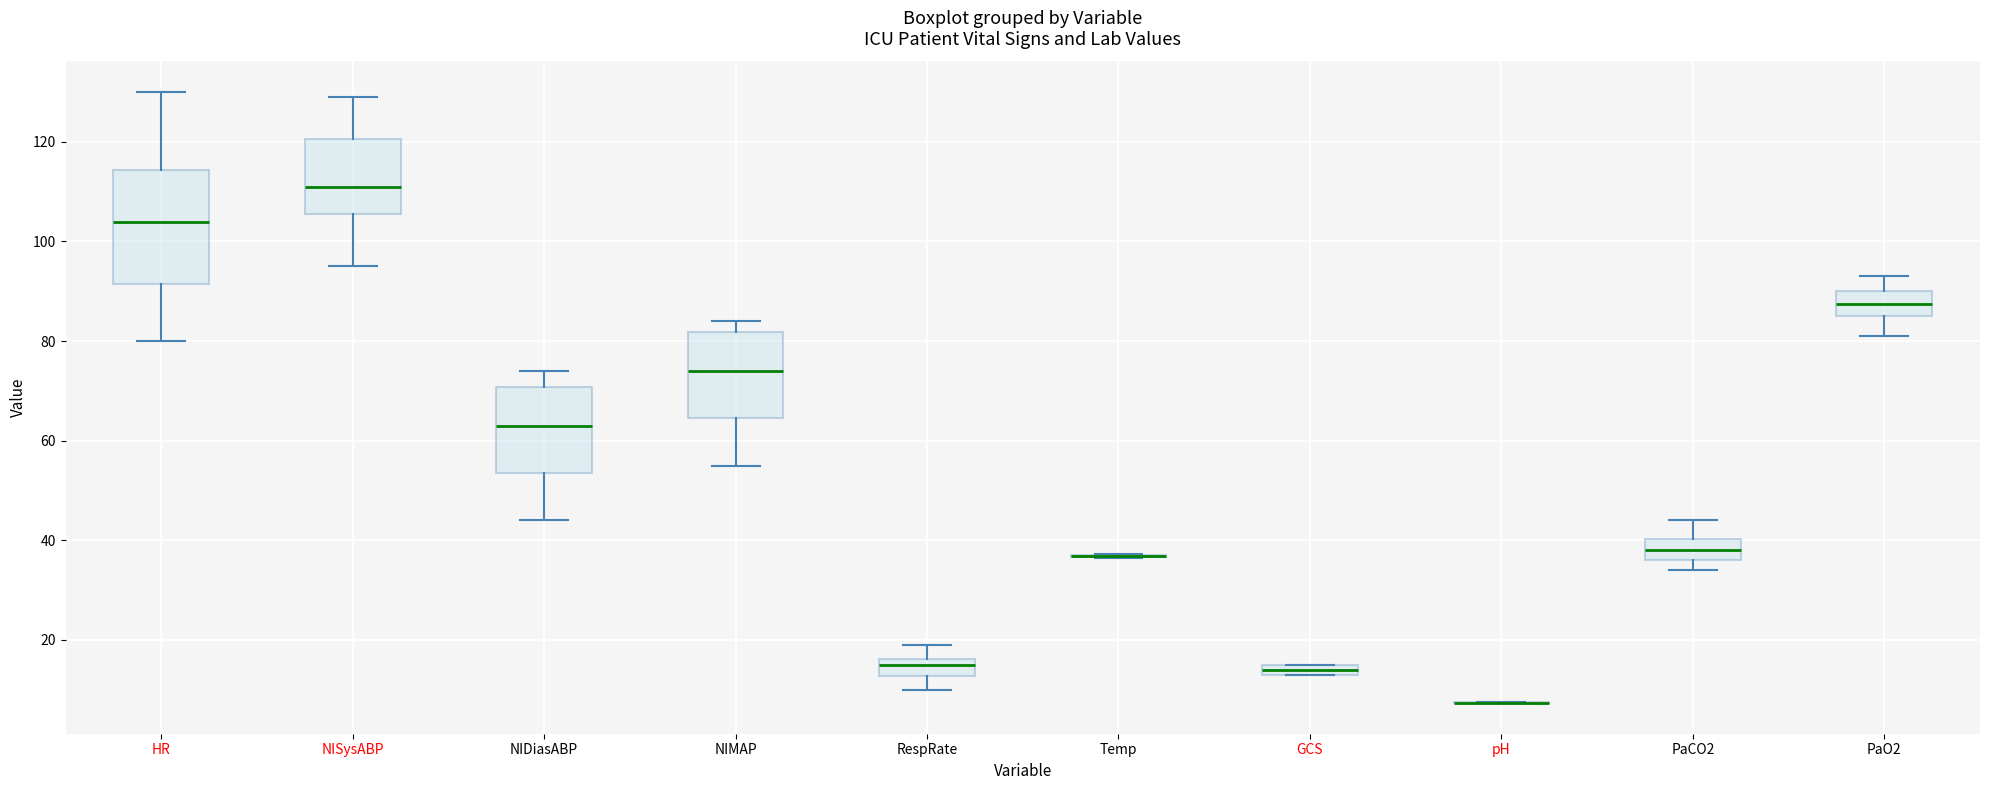

Where is the upper edge of the box for HR on the y-axis? The values are not printed on the chart, so give them approximately, as read against the axis.

114